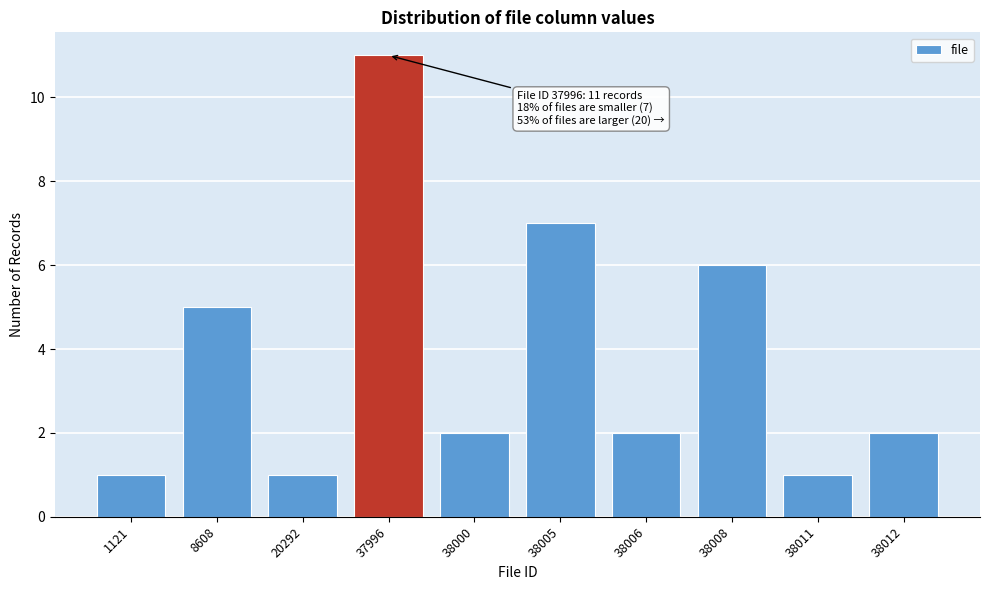

Reading left to right, extract all data points from this chart.

1	5	1	11	2	7	2	6	1	2